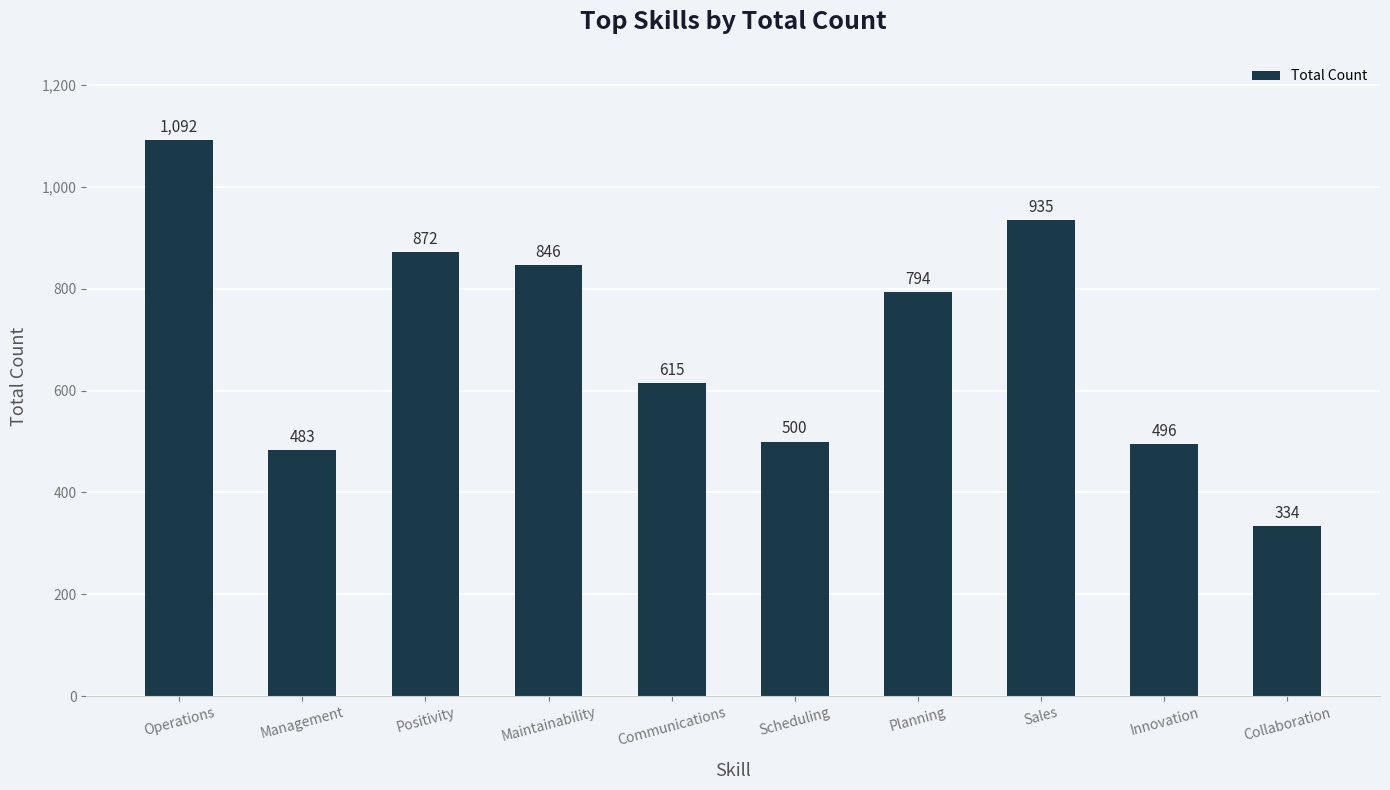

Between Planning and Communications, which is larger?

Planning